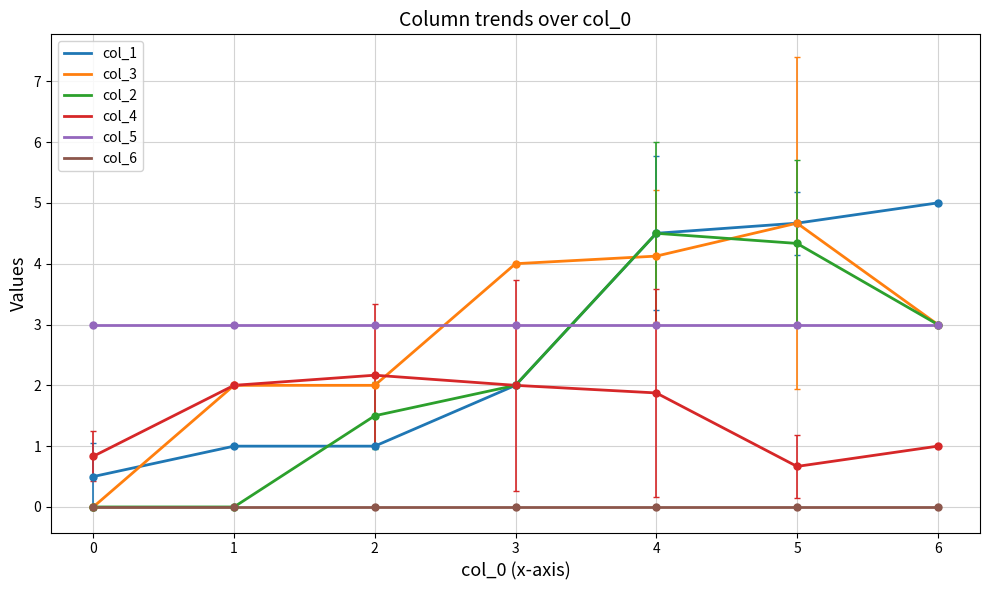

What is the maximum value shown in the chart?

5.0